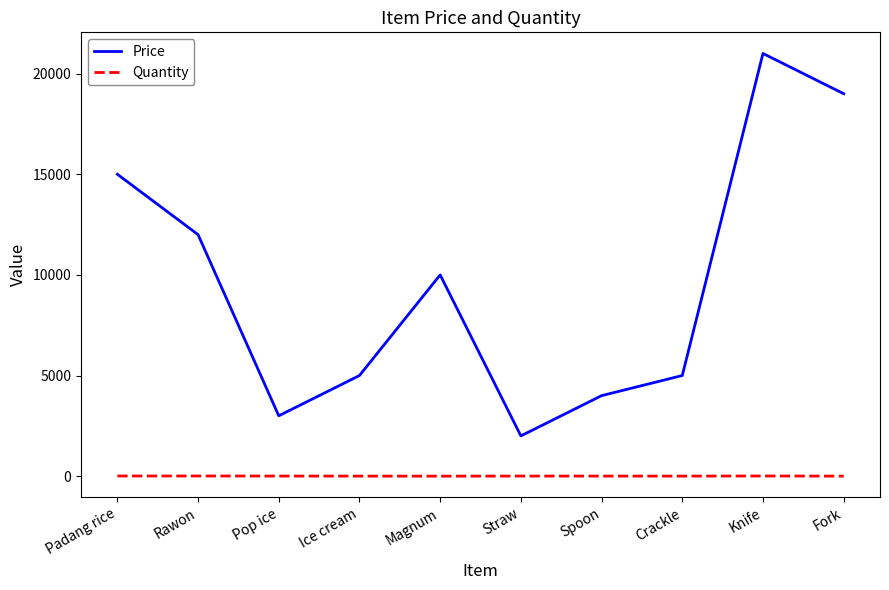

Which series has the largest total across all categories?

Price